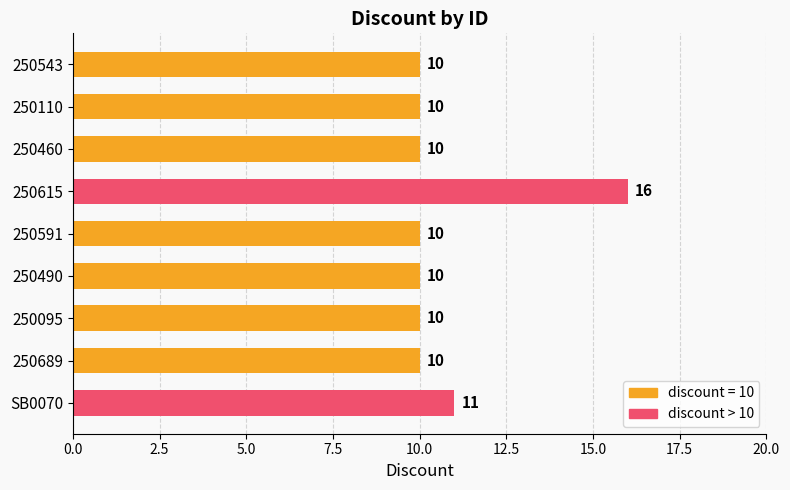

Reading bottom to top, list all the values displayed in this chart.

11	10	10	10	10	16	10	10	10